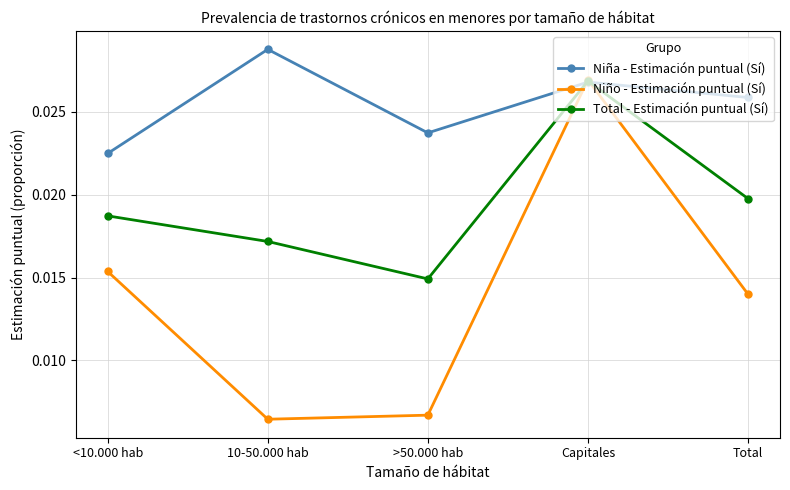

What is the label of the 5th point from the right?

<10.000 hab